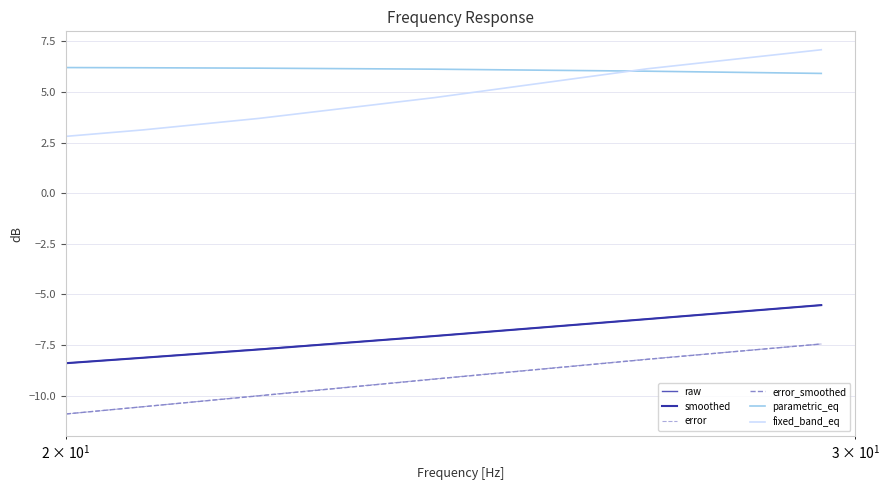

Which series has the largest total across all categories?

parametric_eq